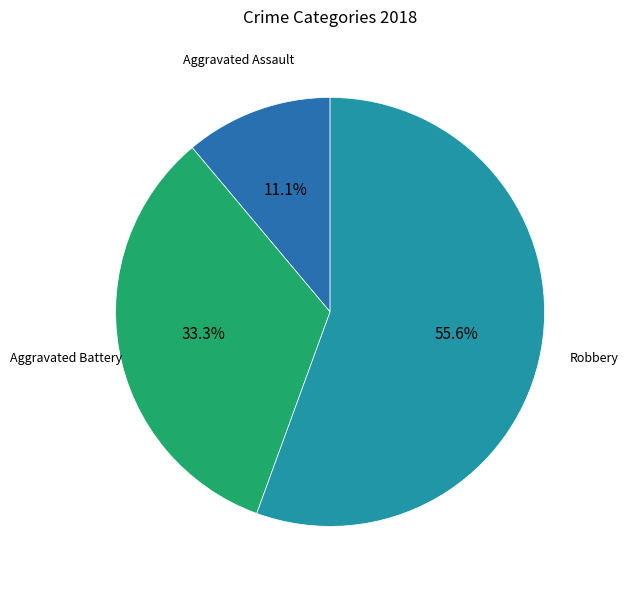

Is there any slice that represents more than half of the pie?

Yes